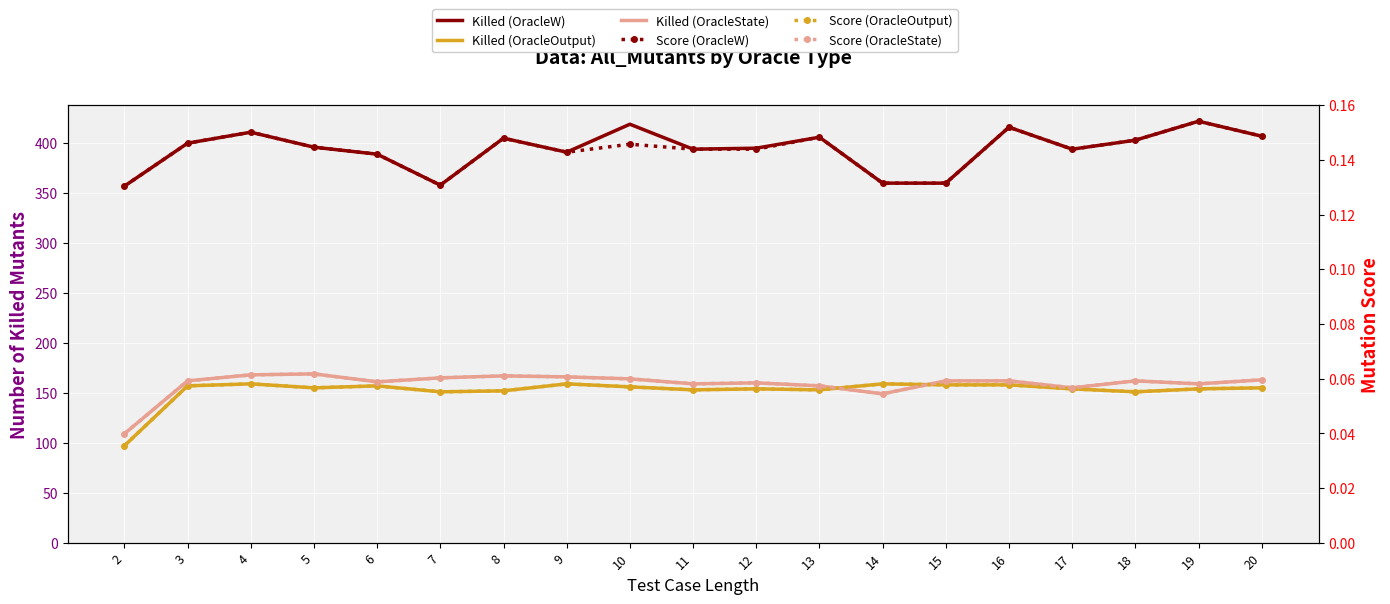

Is it true that Number of killed All_Mutants OracleState equals 270.4 at 19?

False